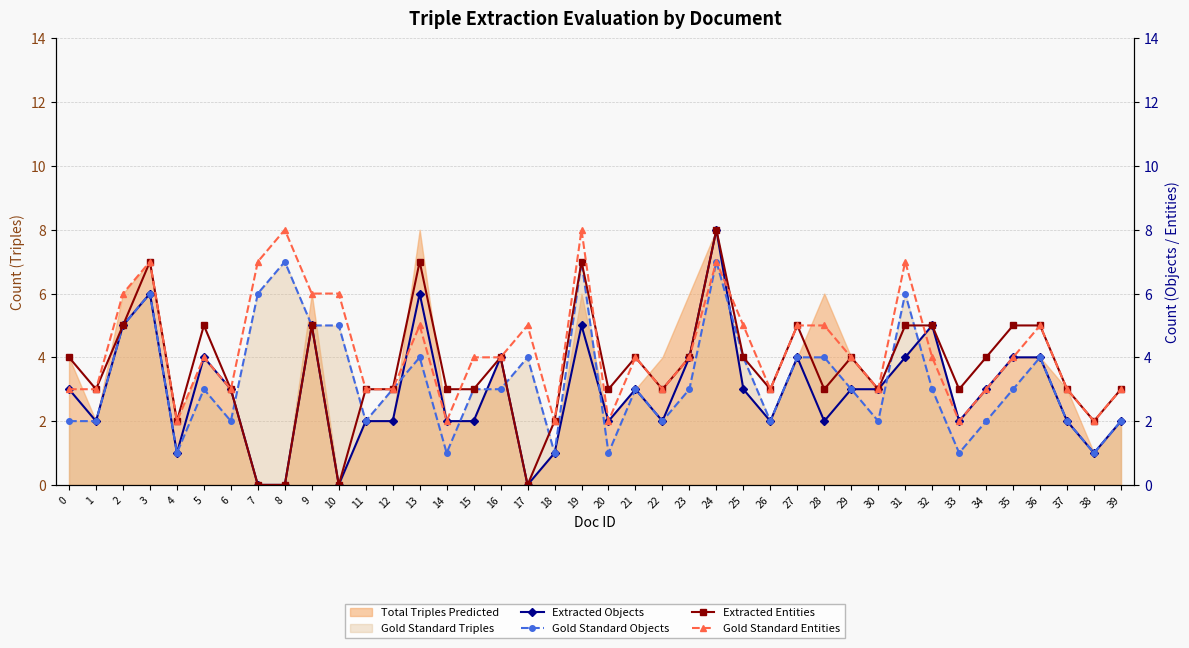

At 23, list the series in order from smallest to largest.

Gold Standard Objects, Extracted Objects, Extracted Entities, Gold Standard Entities